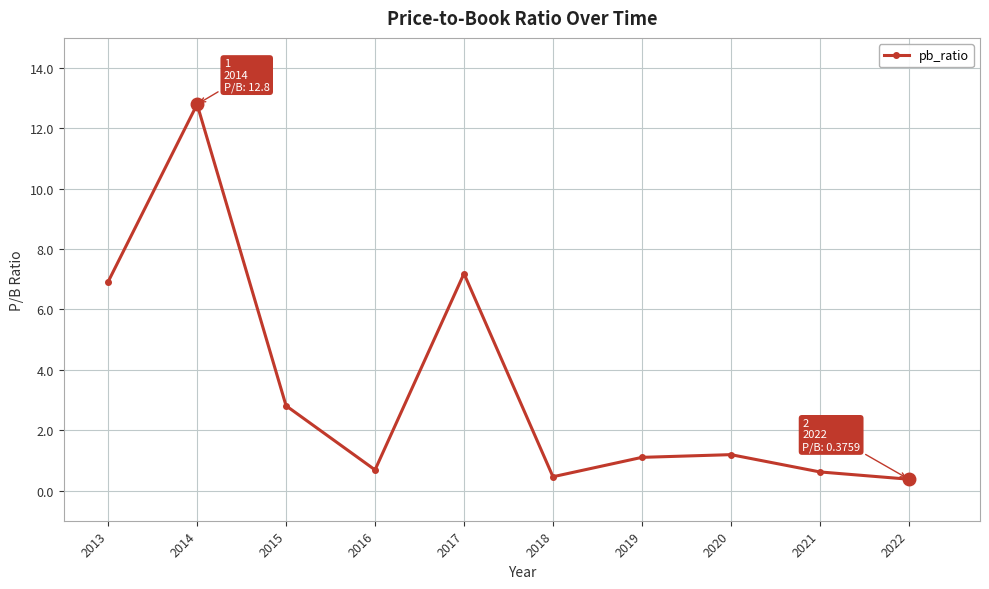

How many lines are shown in the chart?

1